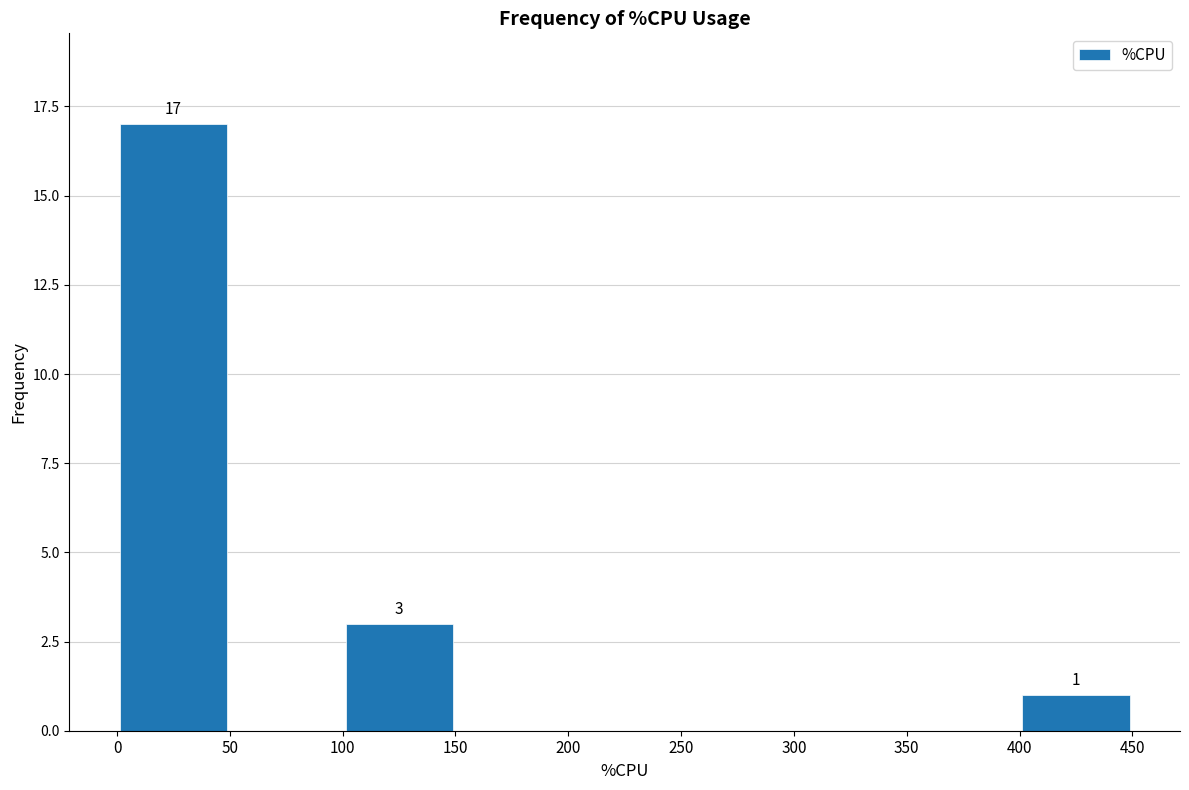

Over which range of the x-axis is the bar tallest?

0 to 50